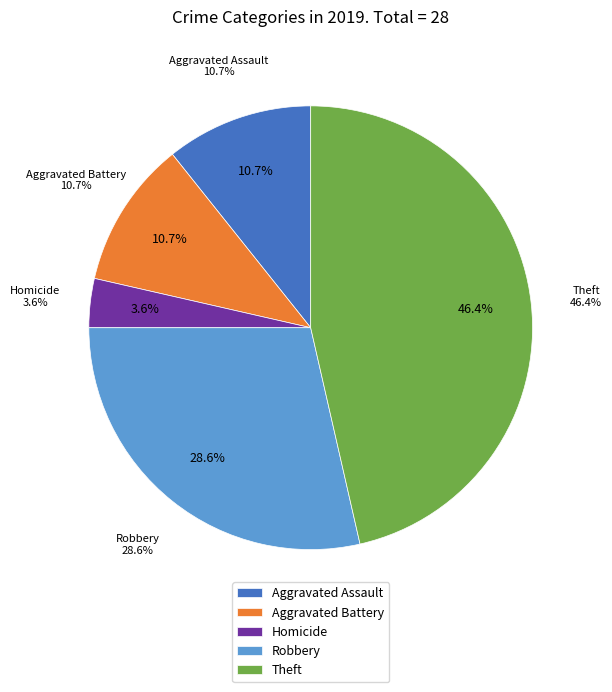

What is the ratio of the value at Robbery to the value at Aggravated Assault?

2.7